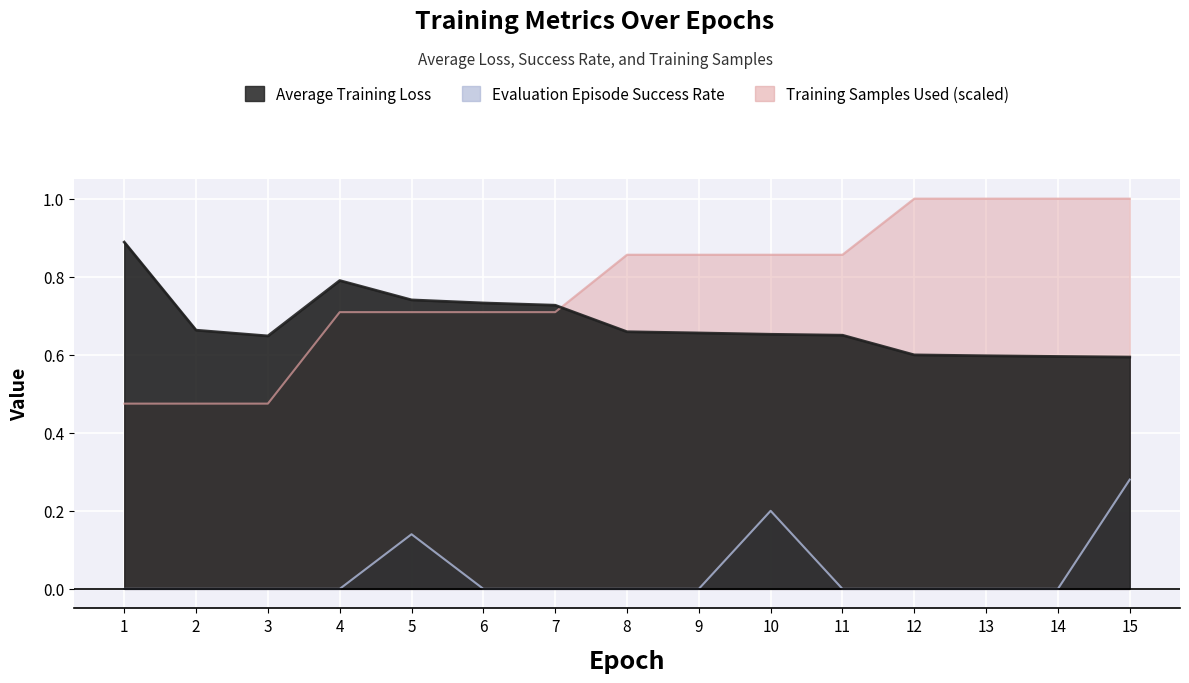

Reading left to right, transcribe all the data shown in this chart.

Training Samples Used (scaled): 1=0.5	2=0.5	3=0.5	4=0.7	5=0.7	6=0.7	7=0.7	8=0.9	9=0.9	10=0.9	11=0.9	12=1.0	13=1.0	14=1.0	15=1.0
Evaluation Episode Success Rate: 1=0.0	2=0.0	3=0.0	4=0.0	5=0.1	6=0.0	7=0.0	8=0.0	9=0.0	10=0.2	11=0.0	12=0.0	13=0.0	14=0.0	15=0.3
Average Training Loss: 1=0.9	2=0.7	3=0.6	4=0.8	5=0.7	6=0.7	7=0.7	8=0.7	9=0.7	10=0.7	11=0.6	12=0.6	13=0.6	14=0.6	15=0.6